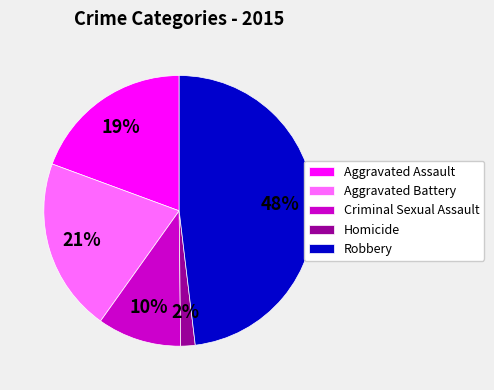

To the nearest percent, what is the combined percentage of Robbery and Criminal Sexual Assault?

58%